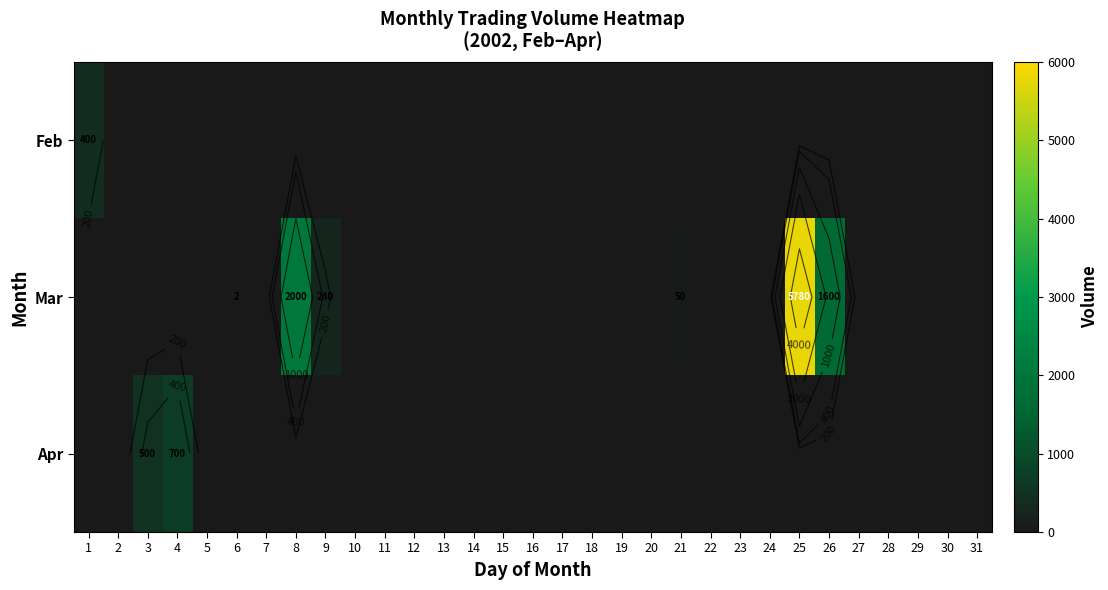

What is the maximum value for Apr?

700